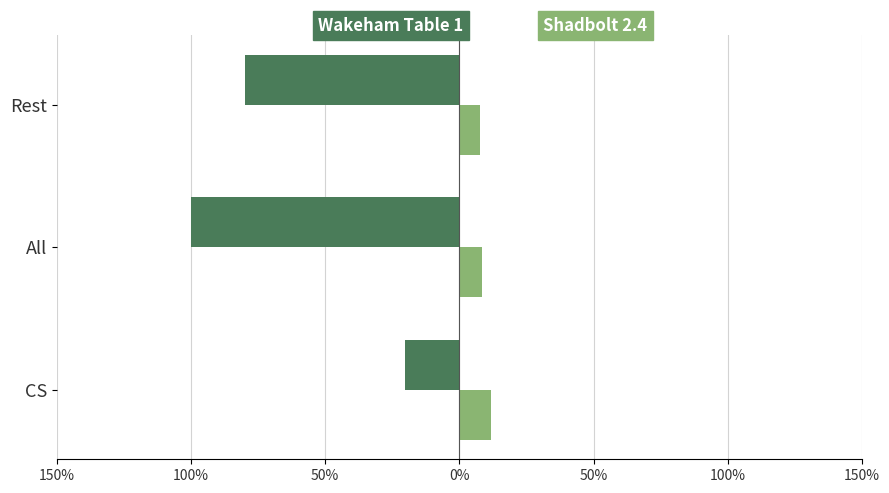

What are all the series names shown in the legend?

Wakeham Table 1, Shadbolt 2.4